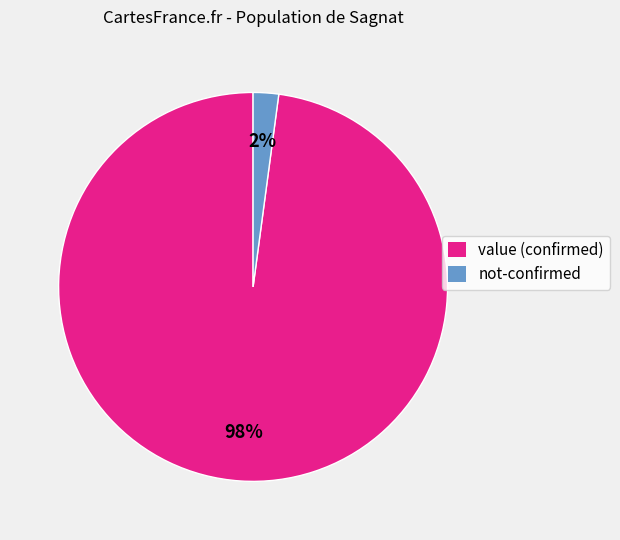

Does any single category account for the majority?

Yes